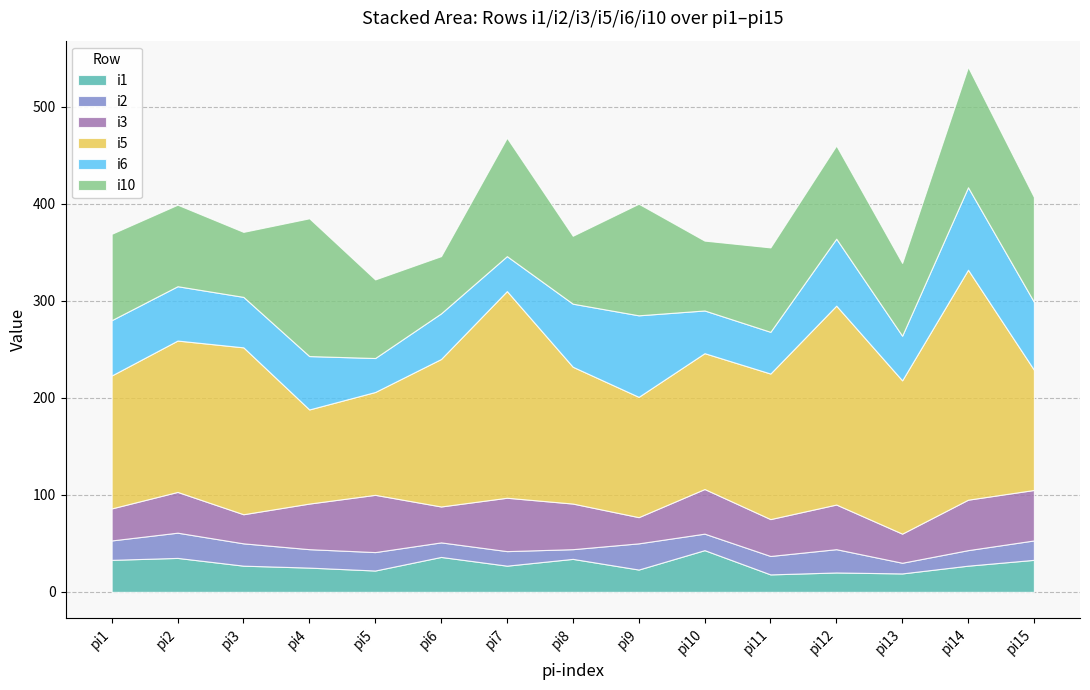

What value does the i10 series have at pi12?

96